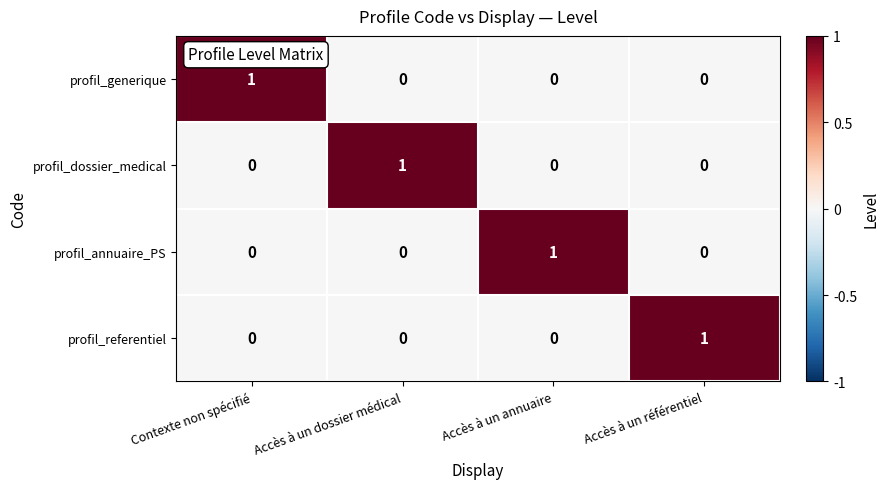

Reading right to left, list all the values displayed in this chart.

profil_generique: Accès à un référentiel=0	Accès à un annuaire=0	Accès à un dossier médical=0	Contexte non spécifié=1
profil_dossier_medical: Accès à un référentiel=0	Accès à un annuaire=0	Accès à un dossier médical=1	Contexte non spécifié=0
profil_annuaire_PS: Accès à un référentiel=0	Accès à un annuaire=1	Accès à un dossier médical=0	Contexte non spécifié=0
profil_referentiel: Accès à un référentiel=1	Accès à un annuaire=0	Accès à un dossier médical=0	Contexte non spécifié=0